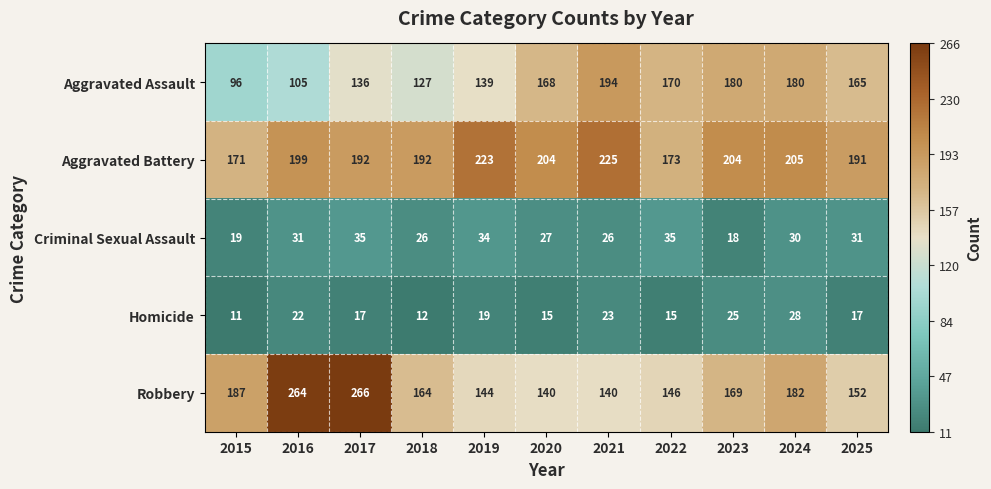

At 2021, list the series in order from smallest to largest.

Homicide, Criminal Sexual Assault, Robbery, Aggravated Assault, Aggravated Battery